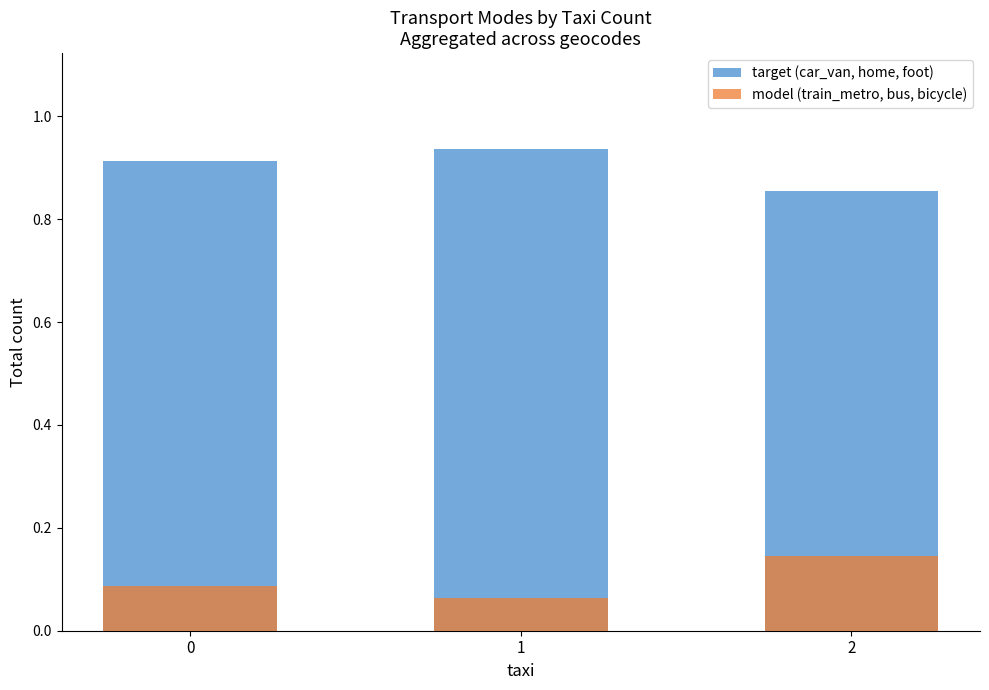

Reading left to right, what are all the values shown in this chart?

target (car_van, home, foot): 0.9	0.9	0.9
model (train_metro, bus, bicycle): 0.1	0.1	0.1